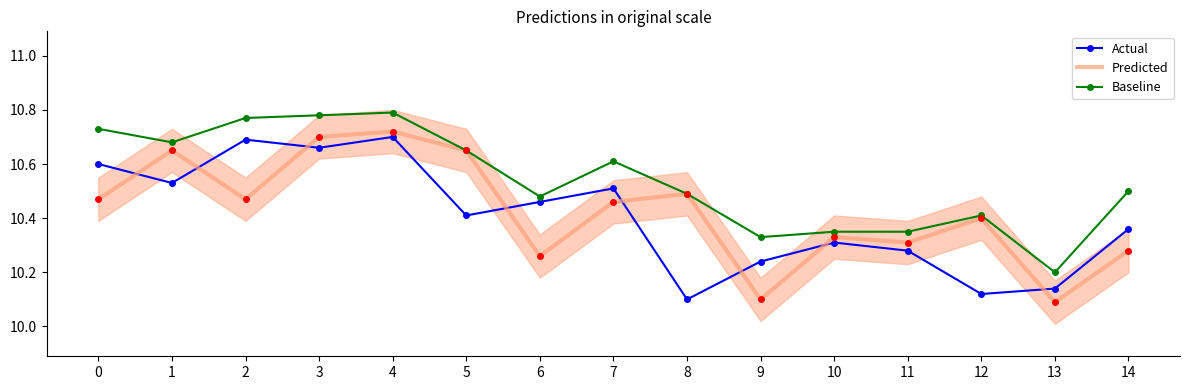

What is the approximate value of Predicted at 4?

10.7